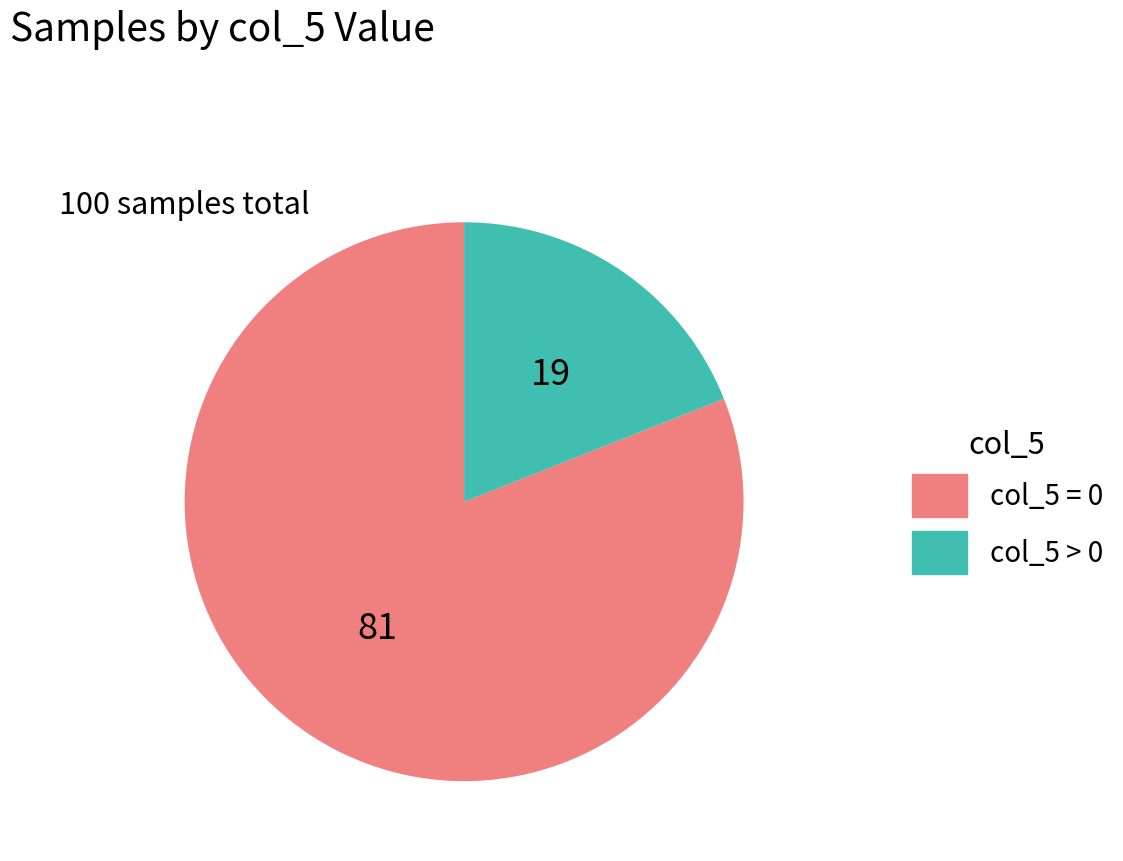

Which has a higher value, col_5 > 0 or col_5 = 0?

col_5 = 0